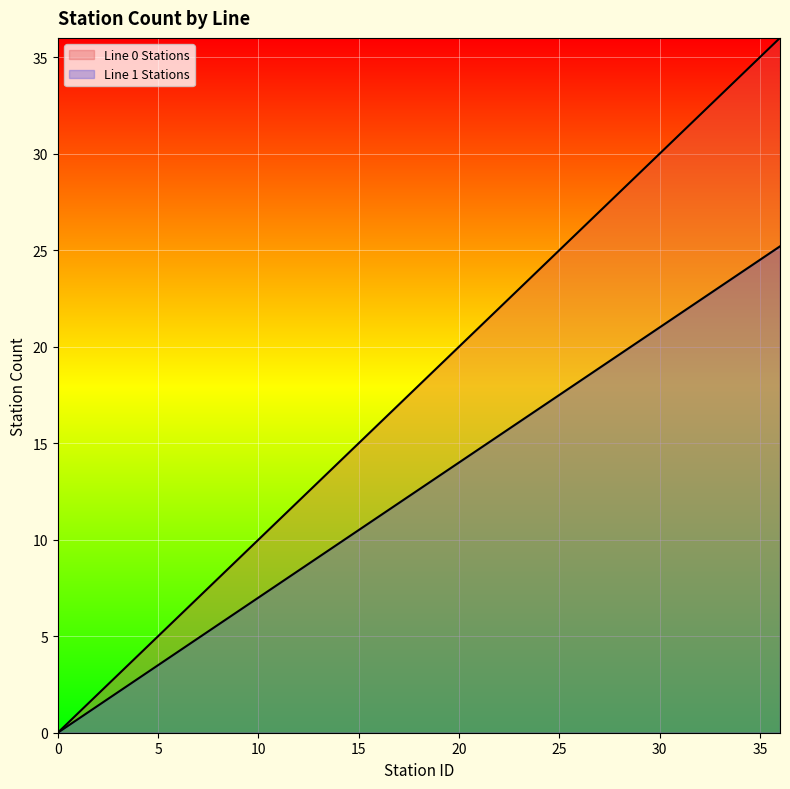

True or false: Line 0 Stations and Line 1 Stations cross at least once.

False